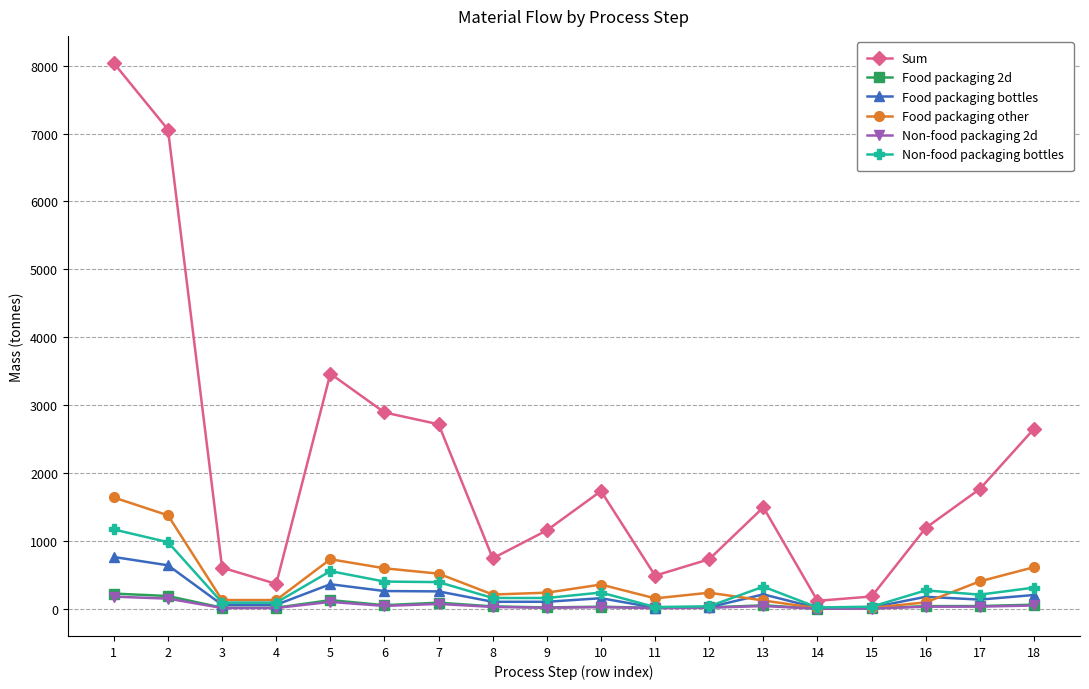

True or false: Food packaging other has more than 2 interior local peaks.

True